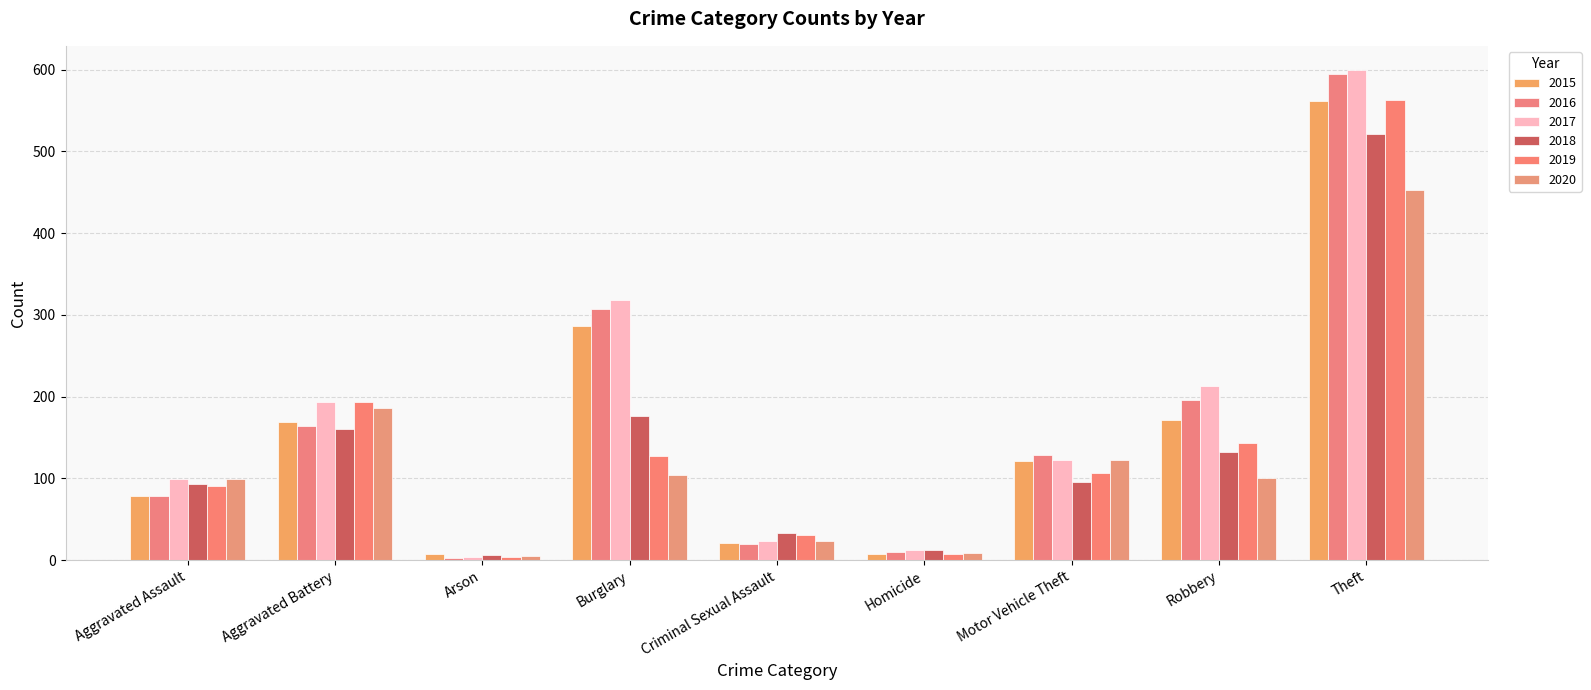

Which category has the highest value across all series?

Theft